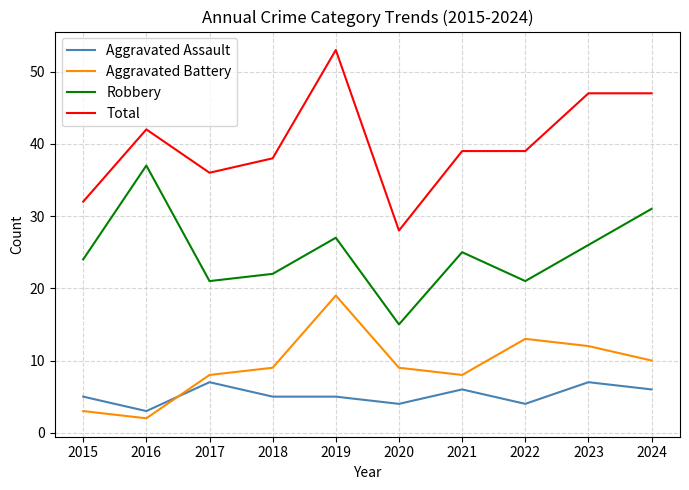

What is the difference between the second highest and second lowest values in the Robbery series?

10